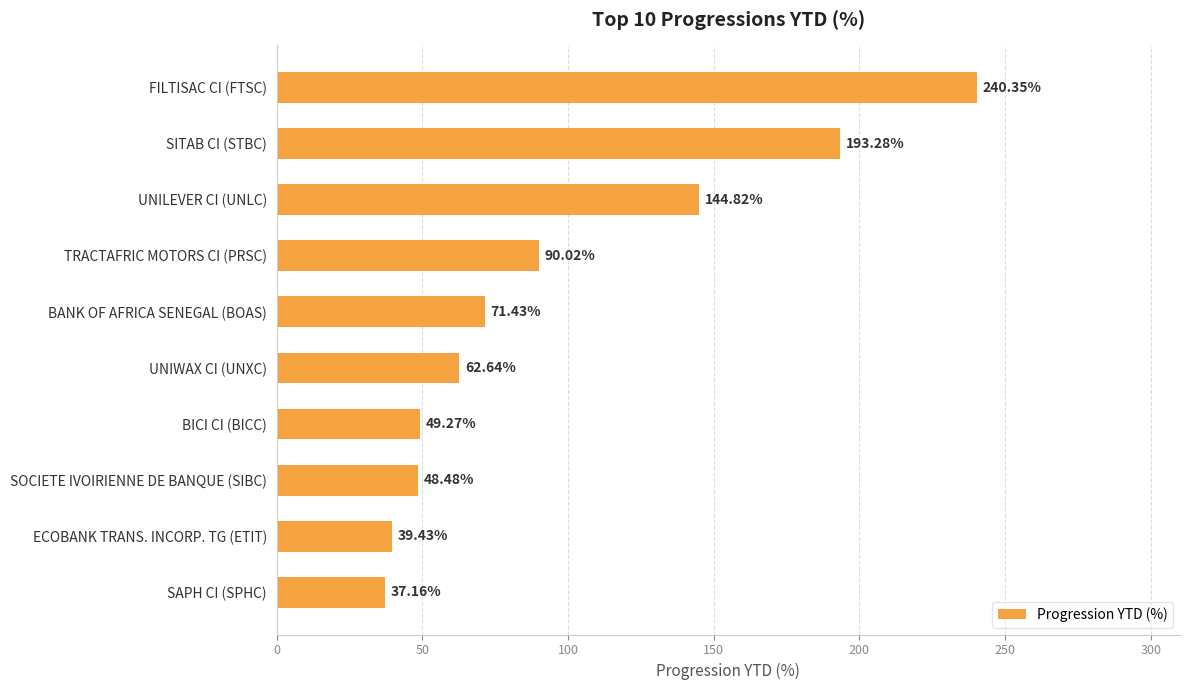

What is the label of the 1st bar from the top?

FILTISAC CI (FTSC)